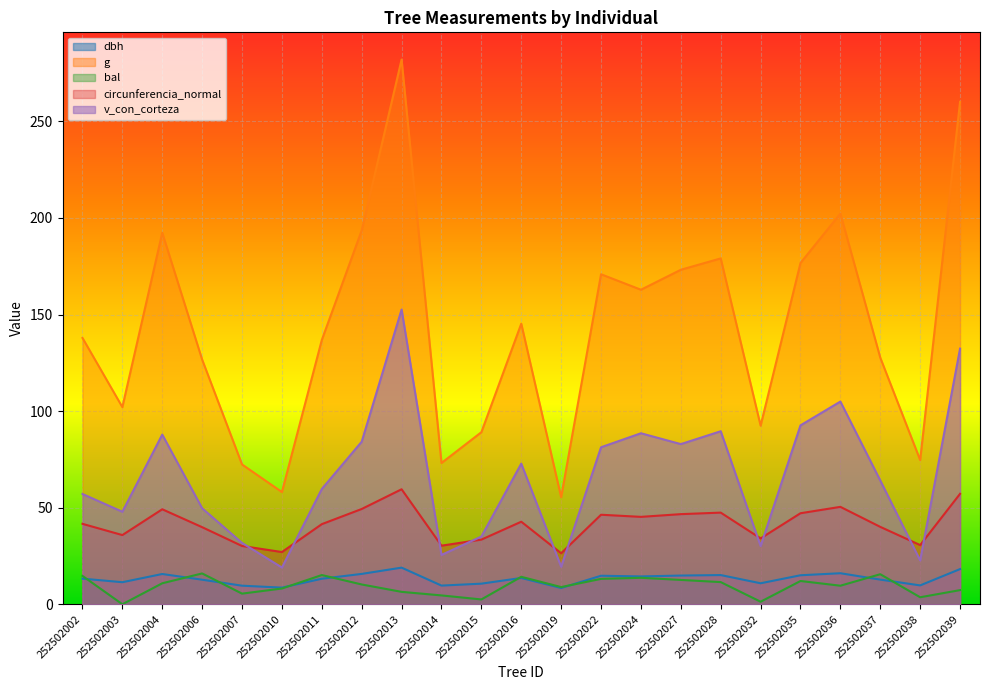

At which category does the chart reach its peak across all series?

252502013